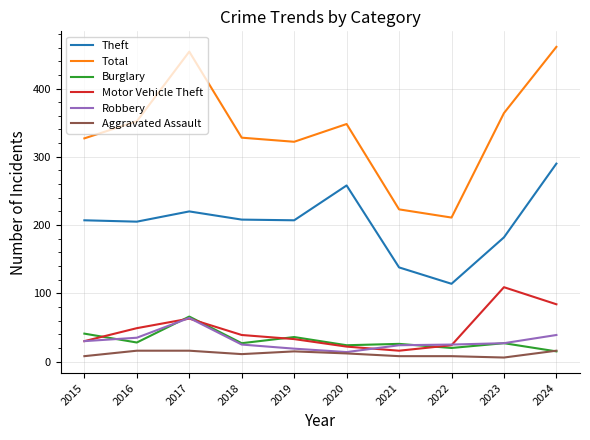

True or false: Robbery has a value of 14 at 2020.

True